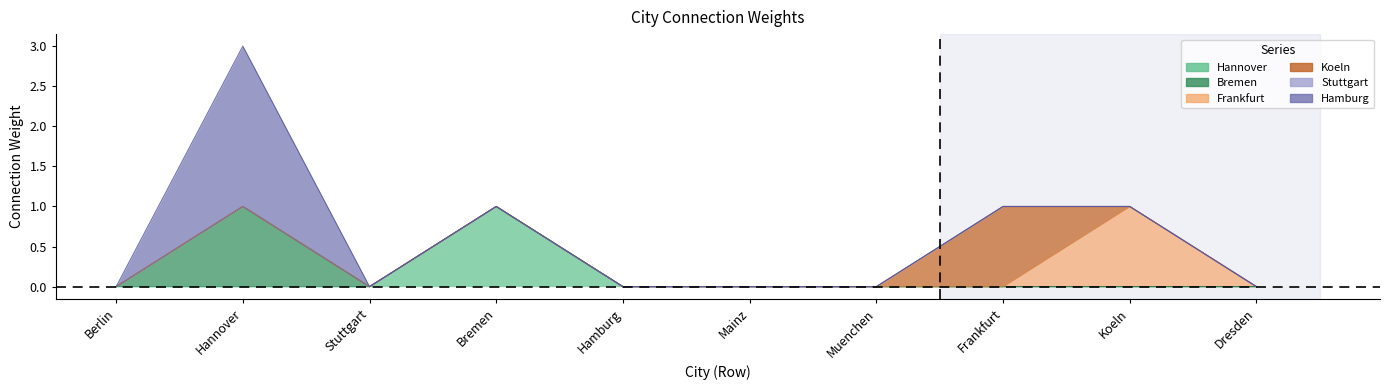

How many positive values does the Hannover series have?

1